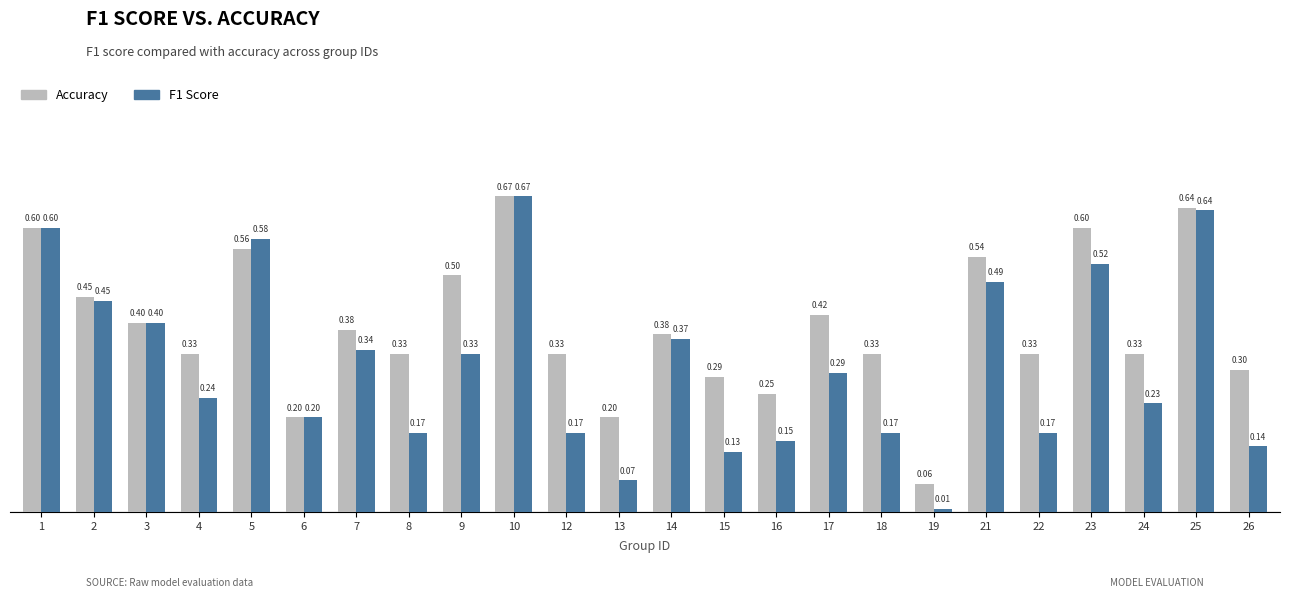

Rank the series at 15 from highest to lowest value.

Accuracy, F1 Score